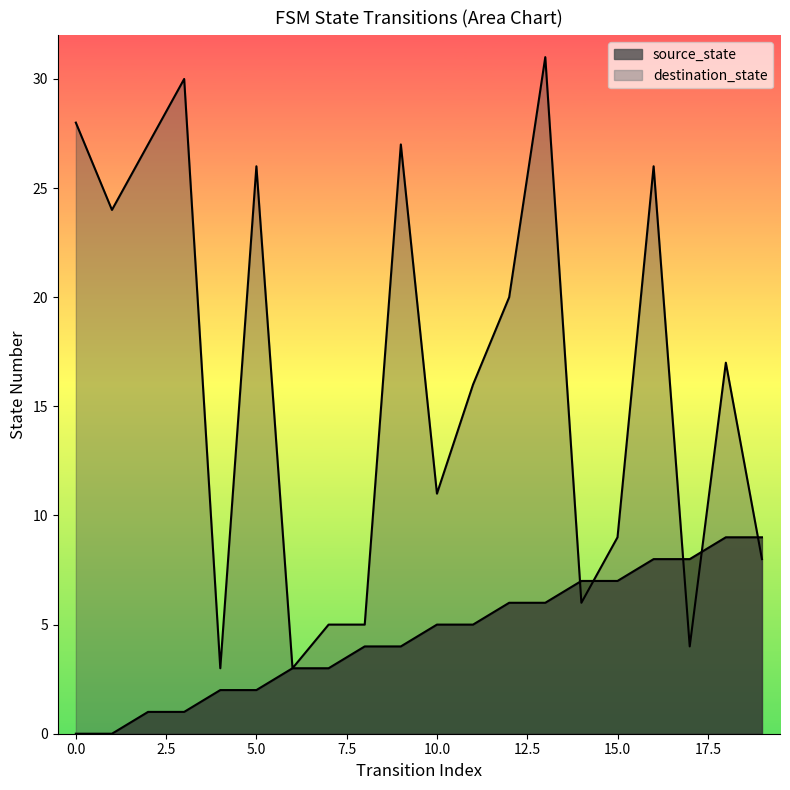

How many values in the source_state series are below 5?

10